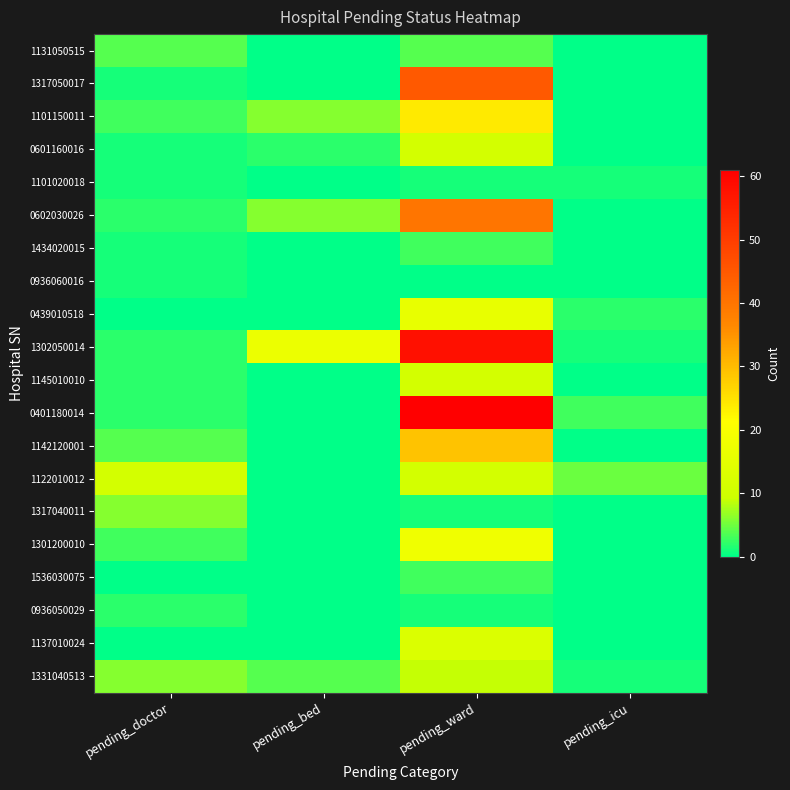

Which series has the largest total across all categories?

1302050014